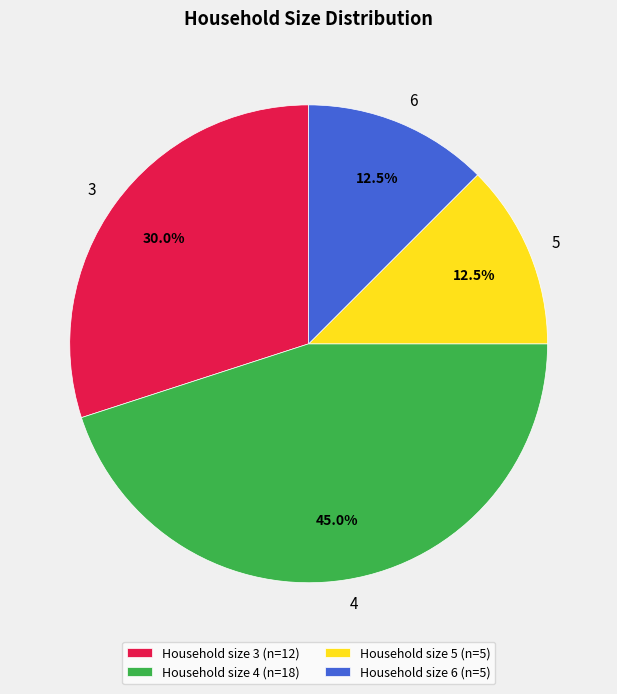

Approximately how many times larger is the value at Household size 6 (n=5) compared to Household size 4 (n=18)?

0.3